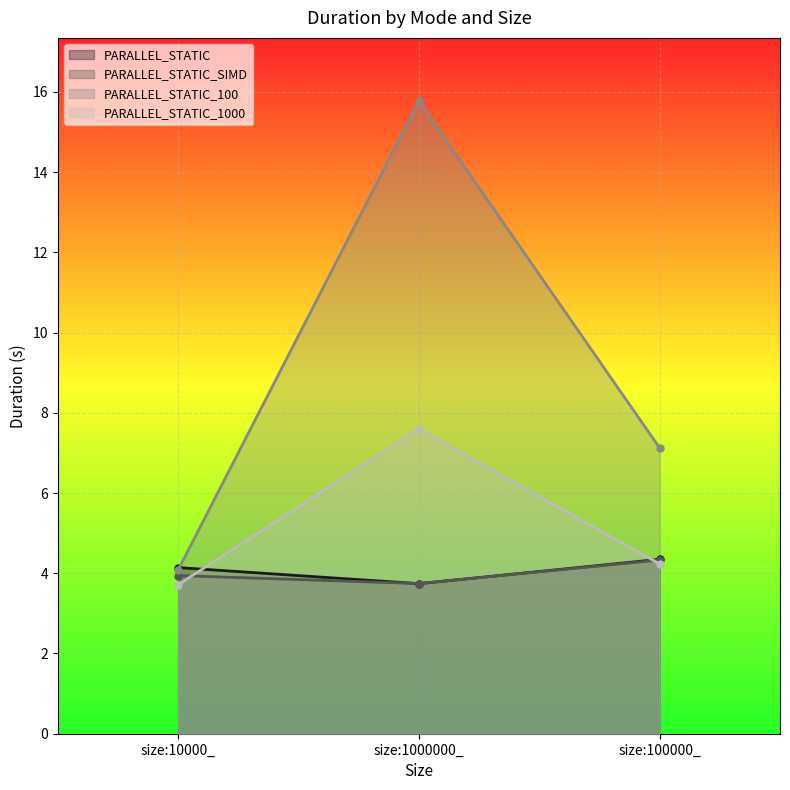

At how many categories does at least one series exceed 6?

2